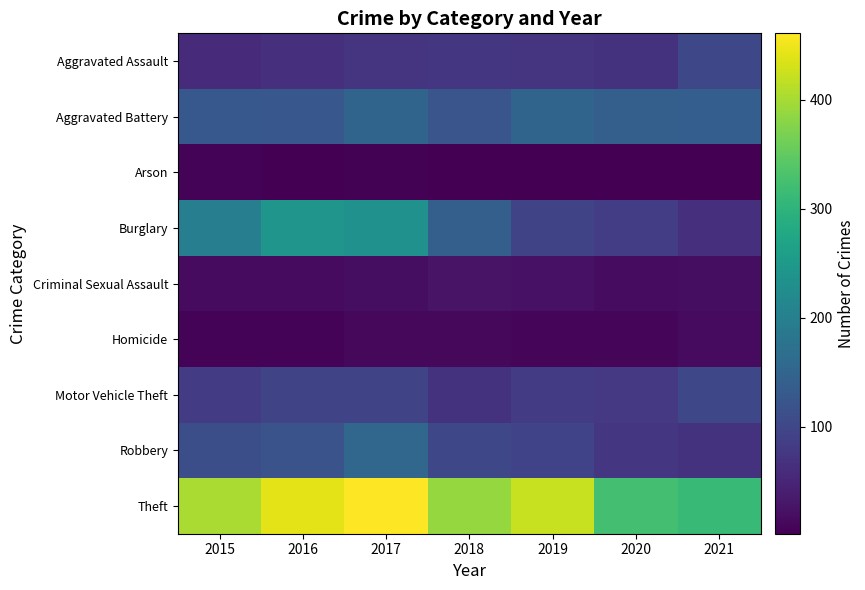

At which category is the sum across all series the highest?

2017